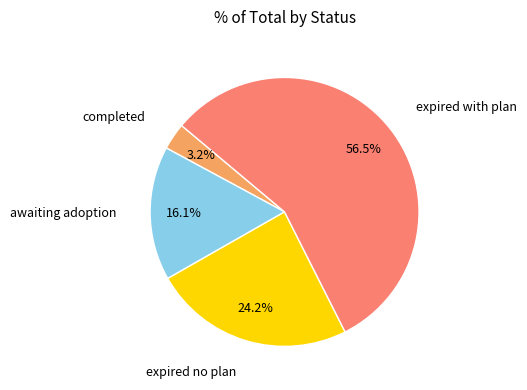

Does any single category account for the majority?

Yes